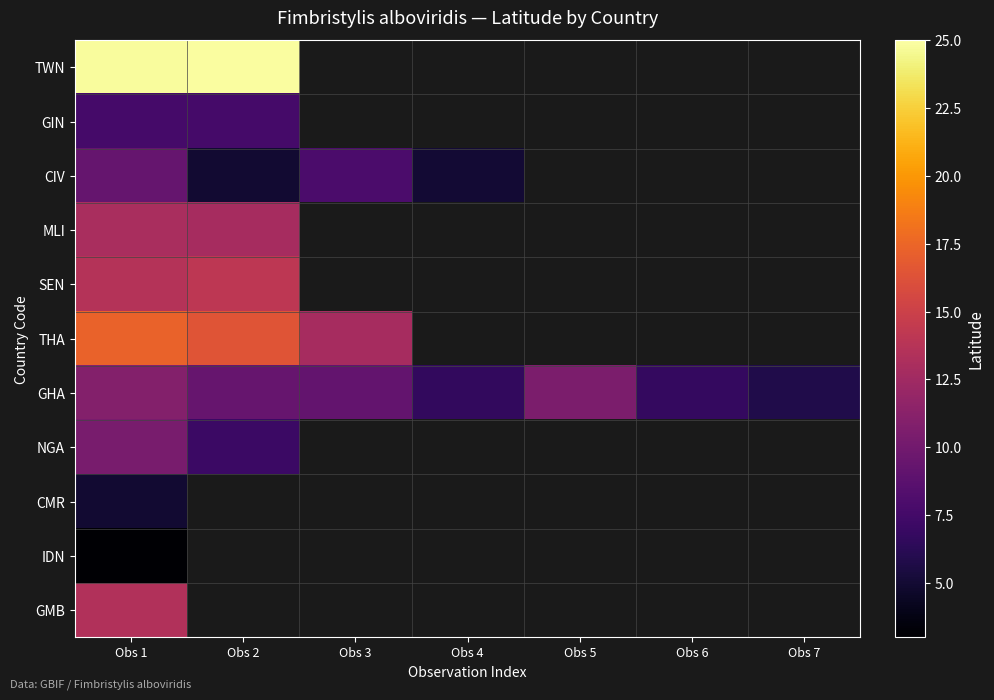

The value of GHA at Obs 5 is 5.4. True or false?

False